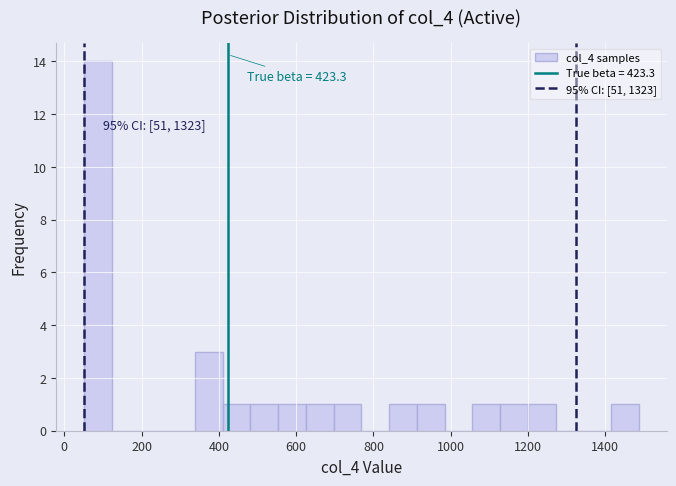

Around what value on the x-axis is the tallest bar? Give the approximate position of its centre, as read against the axis.

80